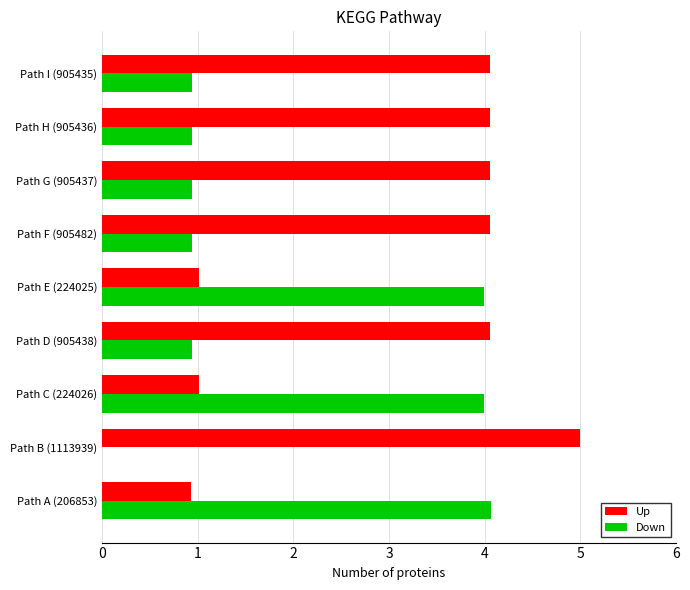

What is the maximum value shown in the chart?

5.0